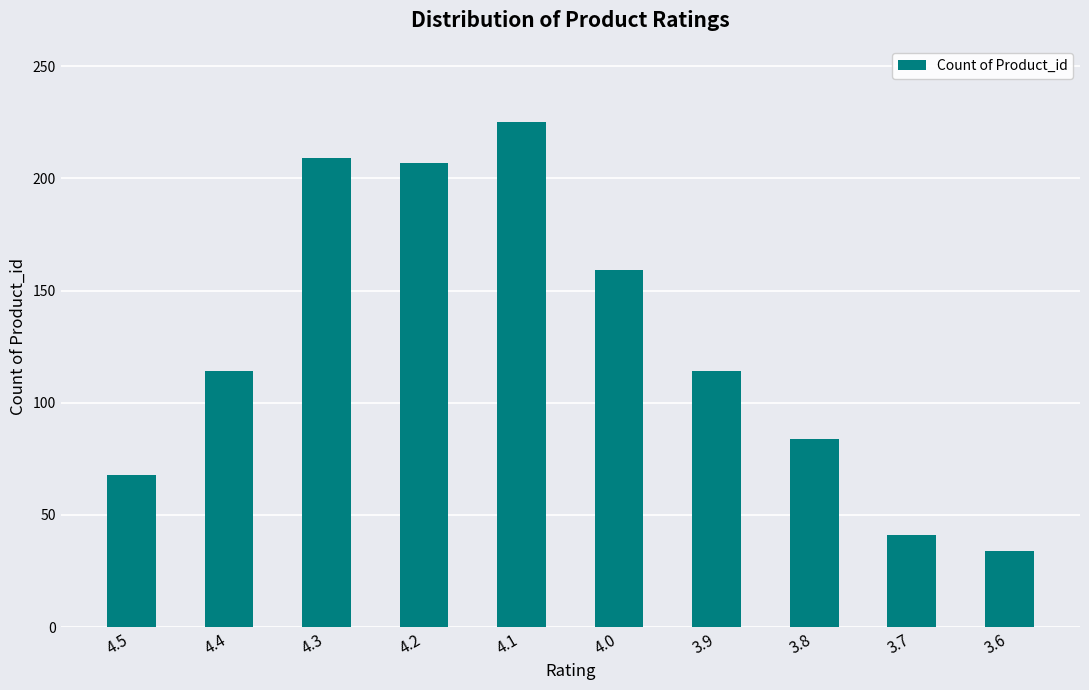

Reading left to right, transcribe all the data shown in this chart.

68	114	209	207	225	159	114	84	41	34